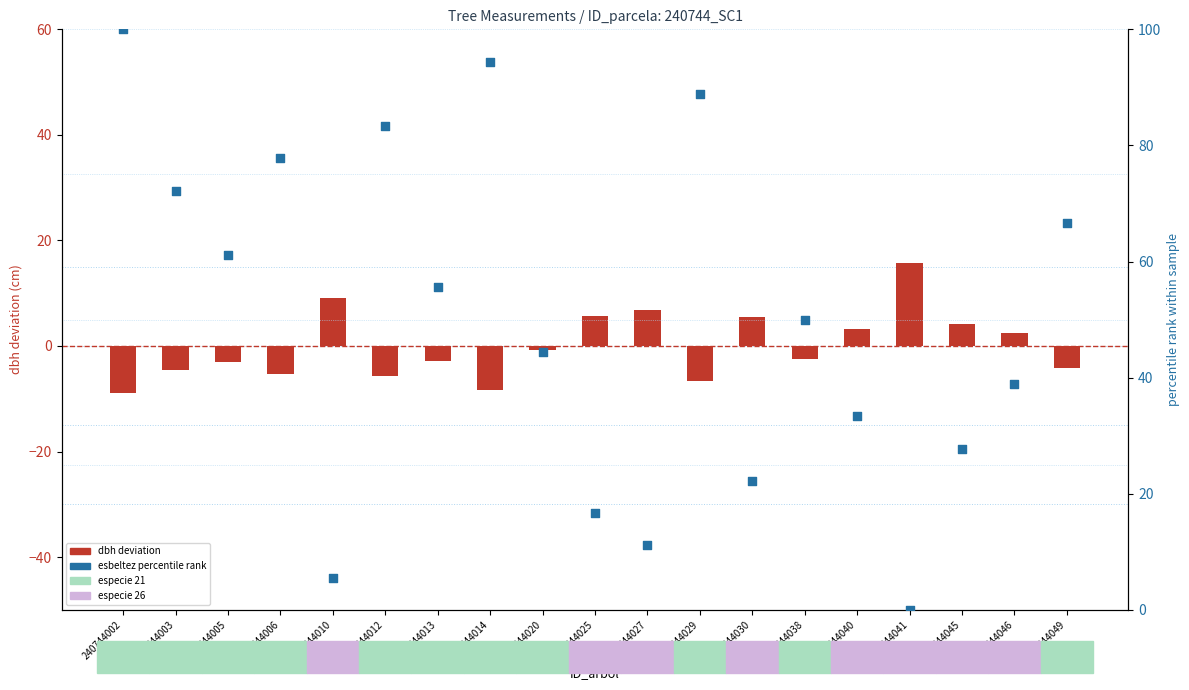

At how many categories does at least one series exceed 5?

19